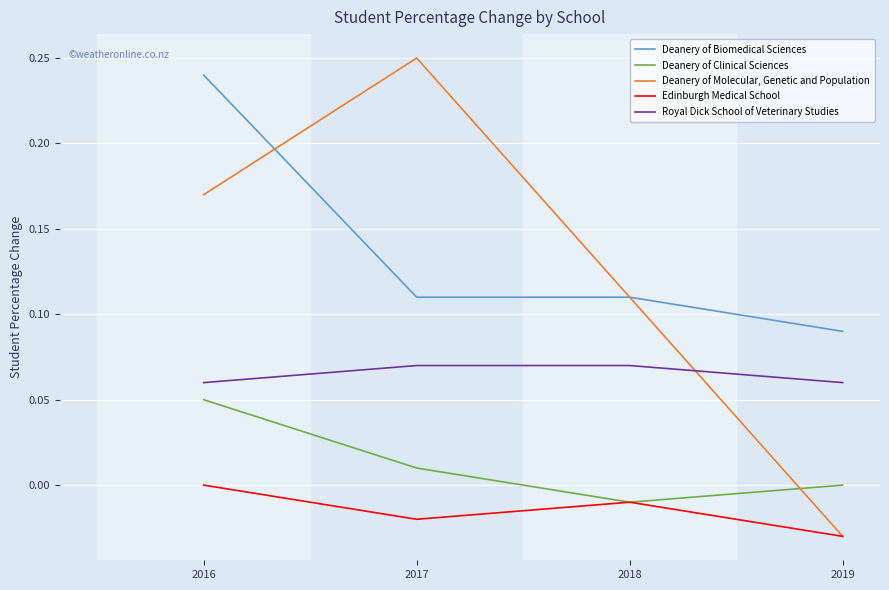

The value of Edinburgh Medical School at 2018 is -0.0. True or false?

True